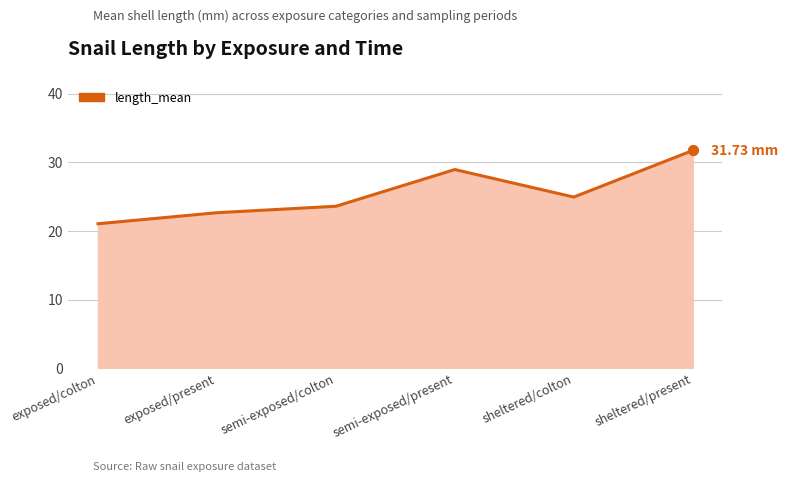

Between exposed/colton and exposed/present, which is larger?

exposed/present